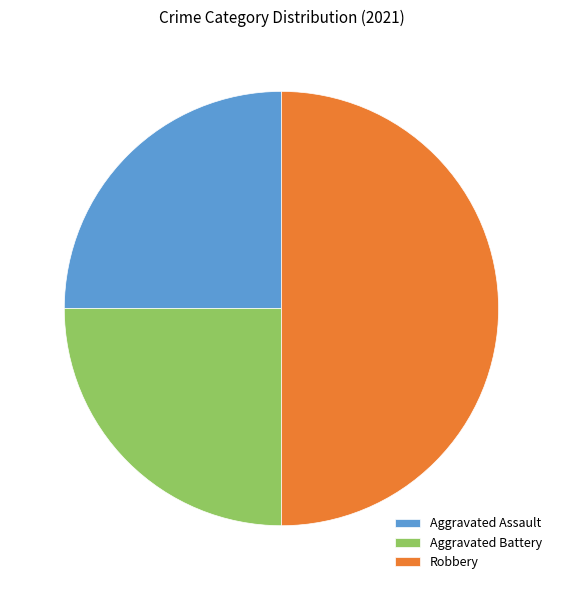

Which category has the biggest portion of the pie?

Robbery